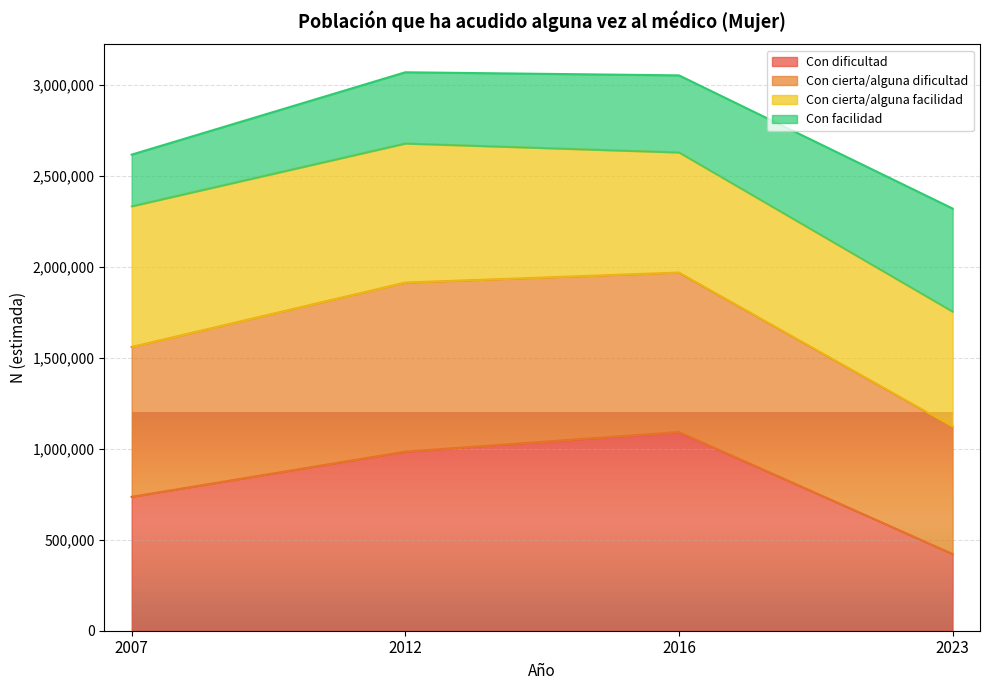

How many categories are shown in the chart?

4